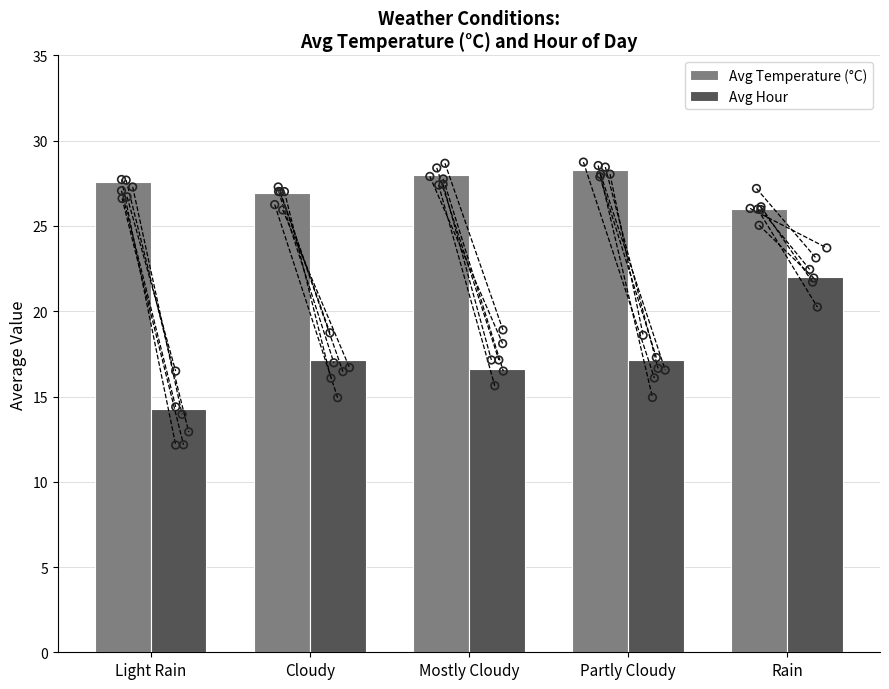

What is the total value across all series at Mostly Cloudy?

44.6